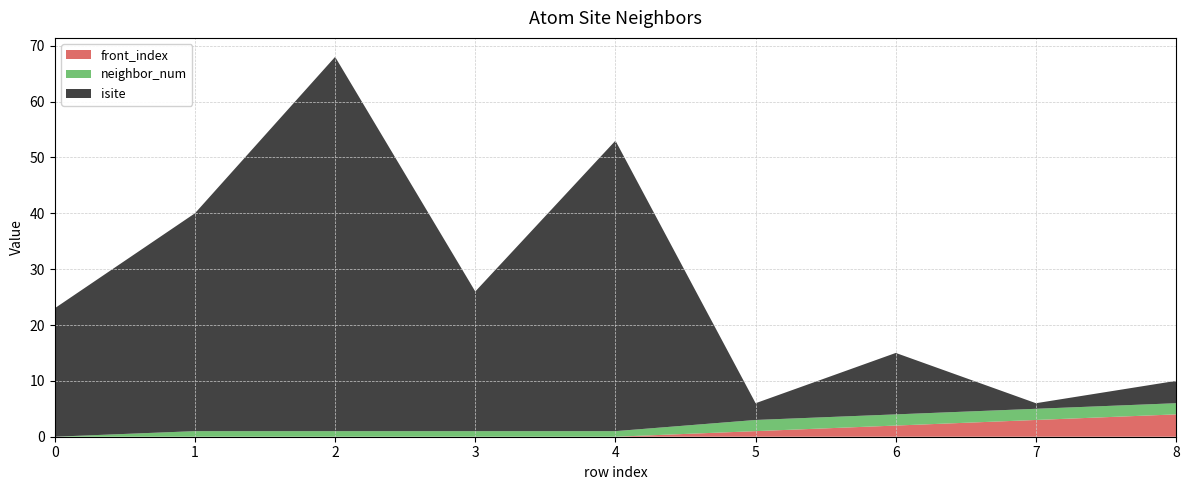

Reading left to right, list all the values displayed in this chart.

neighbor_num: 0	1	1	1	1	2	2	2	2
isite: 23	39	67	25	52	3	11	1	4
front_index: 0	0	0	0	0	1	2	3	4